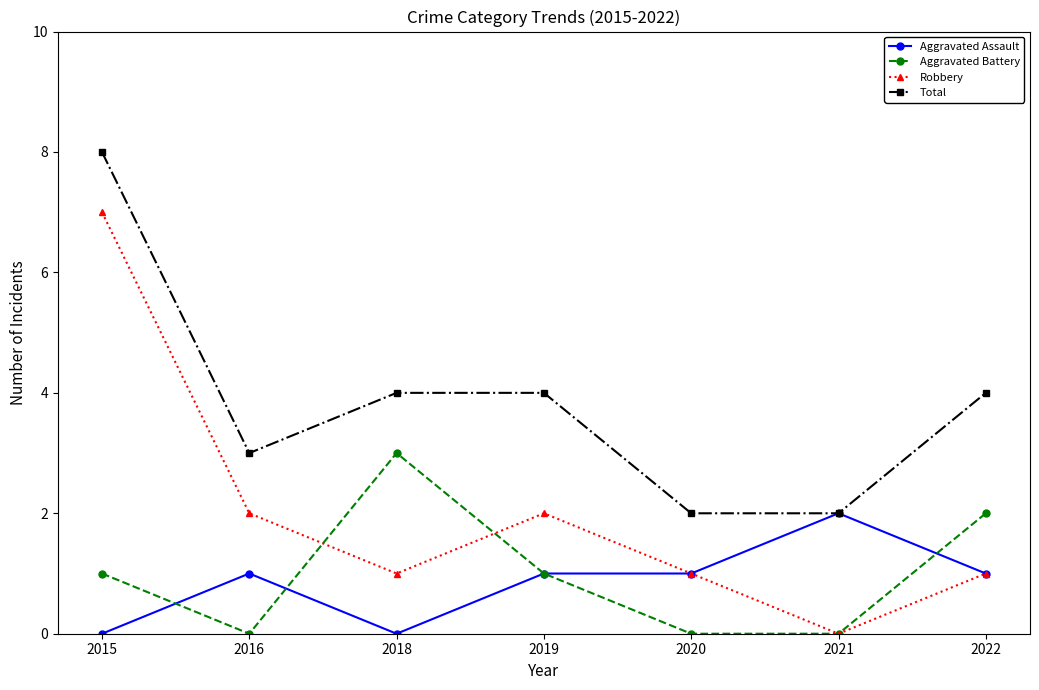

Is the value of Aggravated Assault at 2016 greater than the value of Robbery at 2015?

No